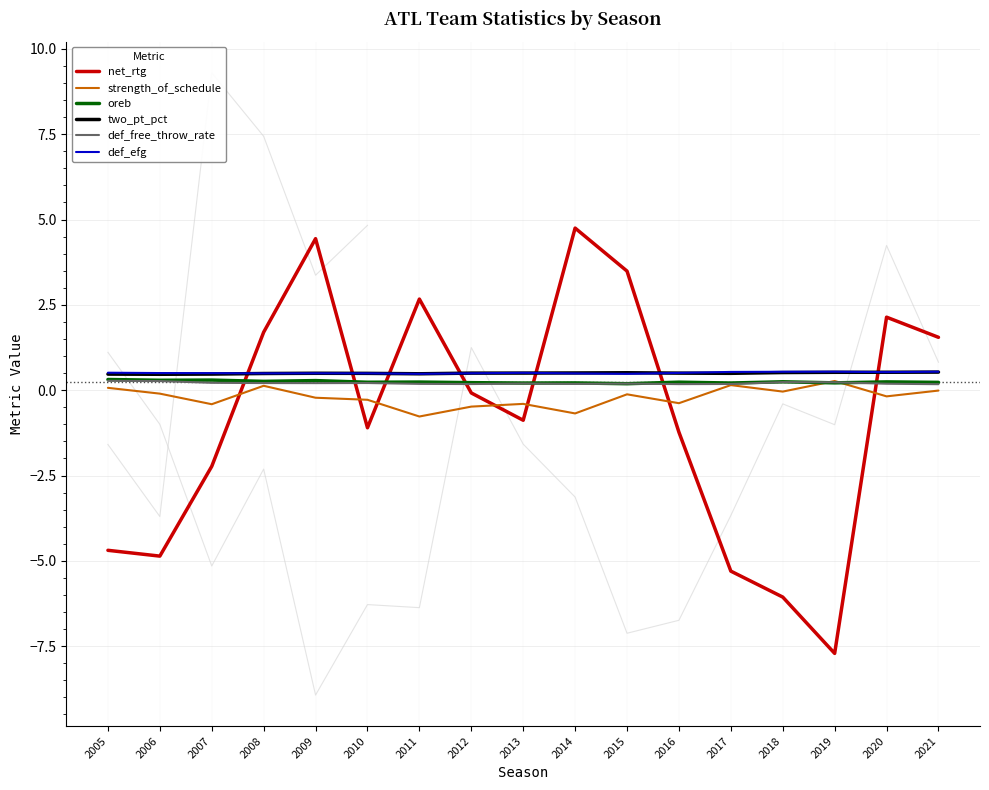

The oreb series shows 0.2 at 2020. True or false?

True